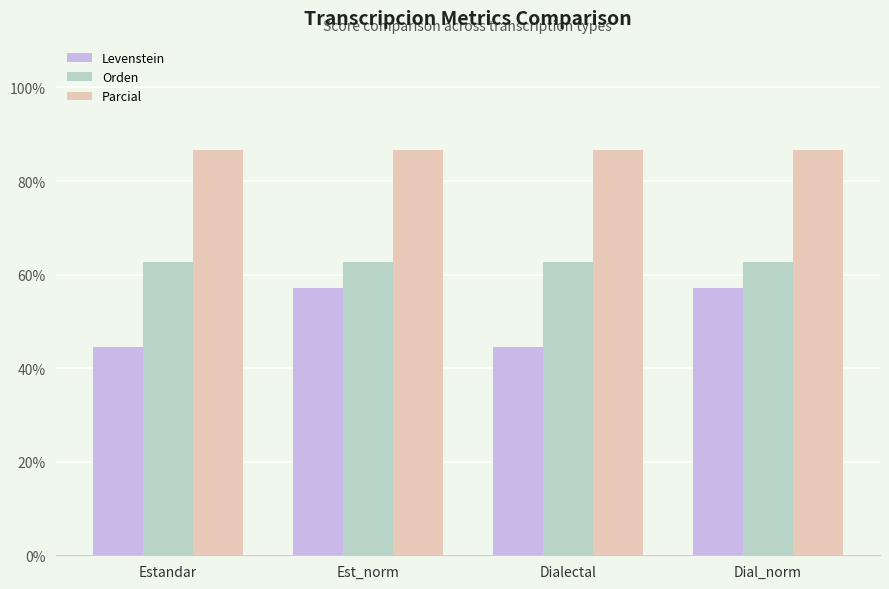

What is the average value of the Levenstein series?

50.8